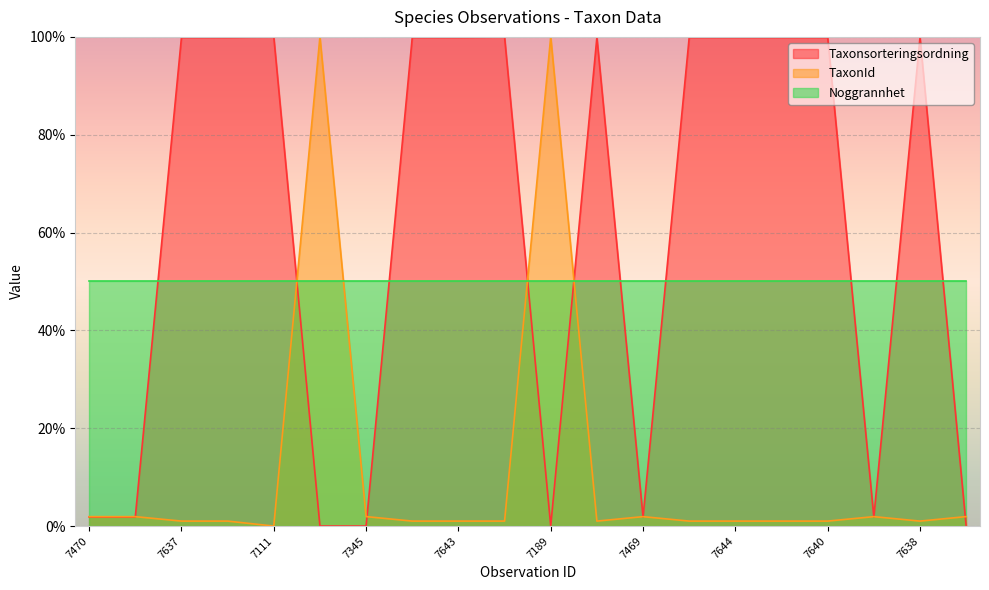

What is the total value across all series at 7111?

150.0